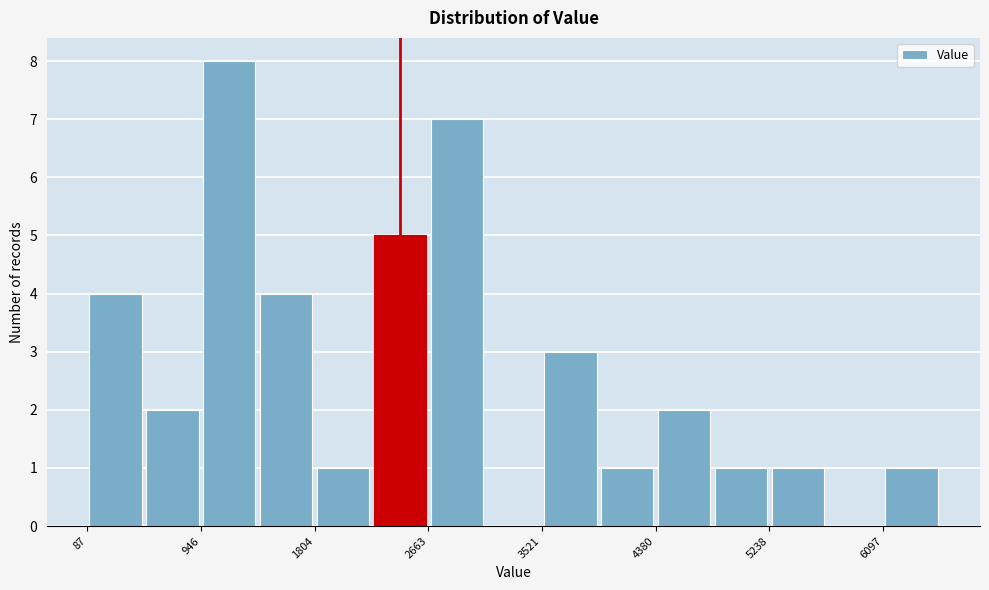

How tall is the bar that spans 4400 to 4800 on the x-axis? Neither the bar edges nor the heights are printed on the chart, so give them approximately, as read against the axes.

2